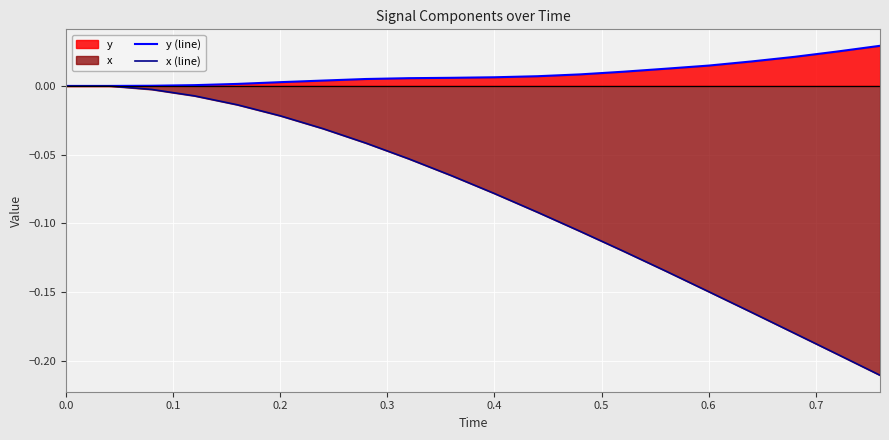

Which series has the largest range (max minus min)?

x (line)